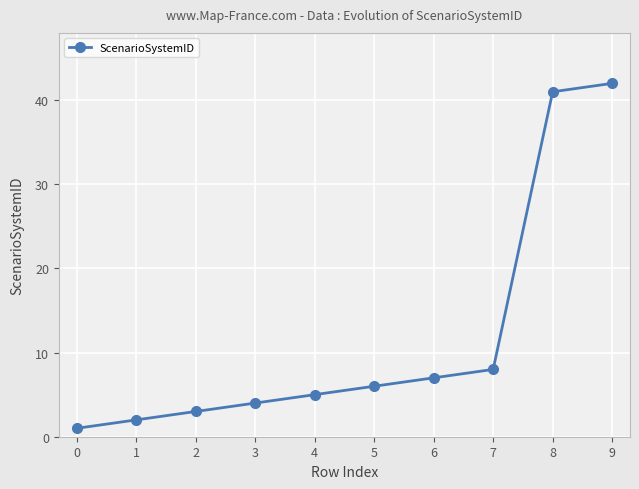

Does the chart display data point markers on the line(s)?

Yes